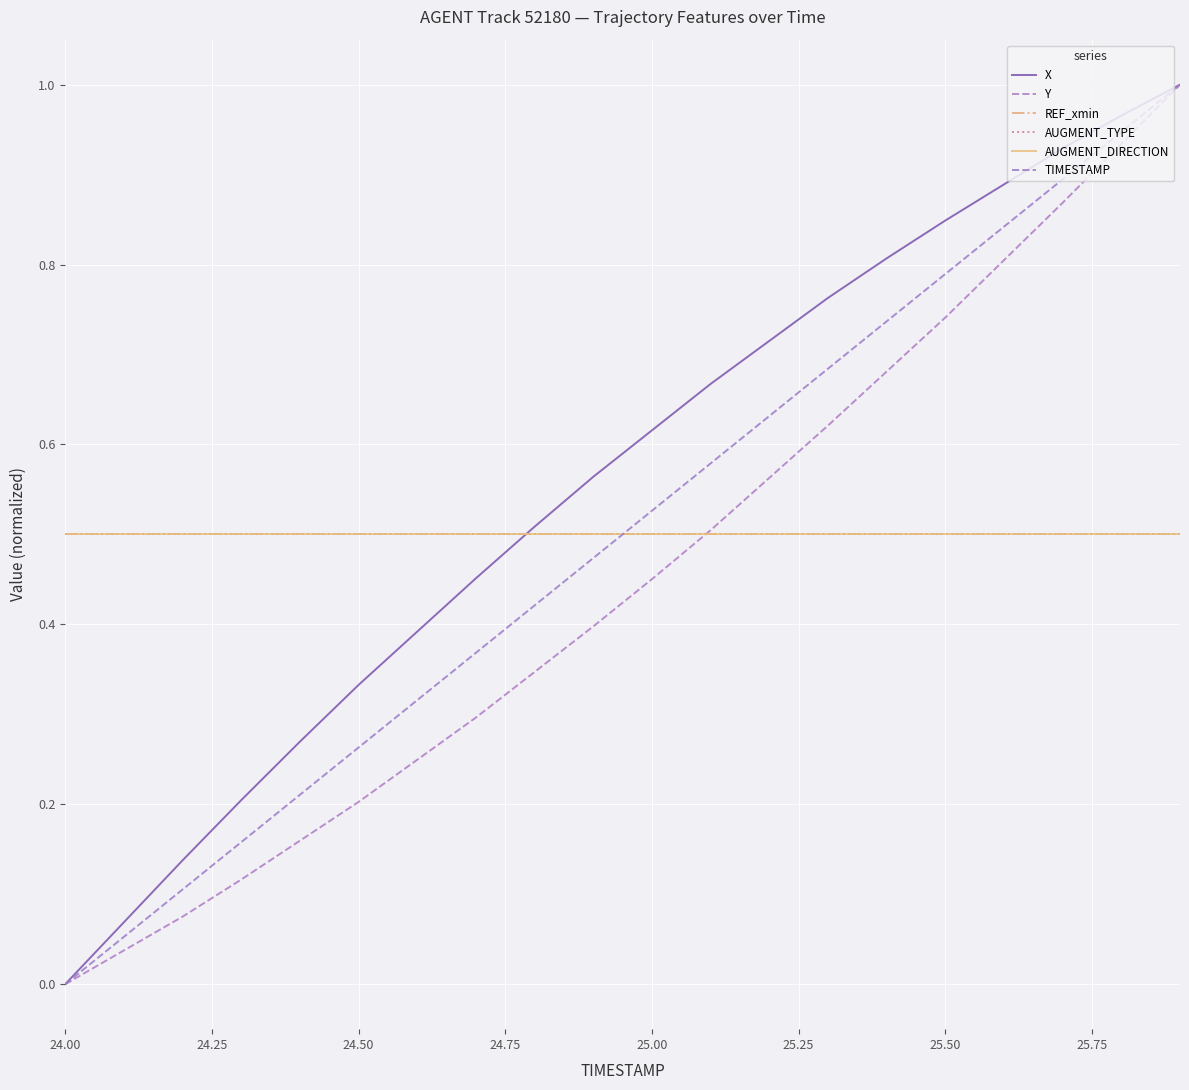

Does the chart have visible grid lines?

Yes